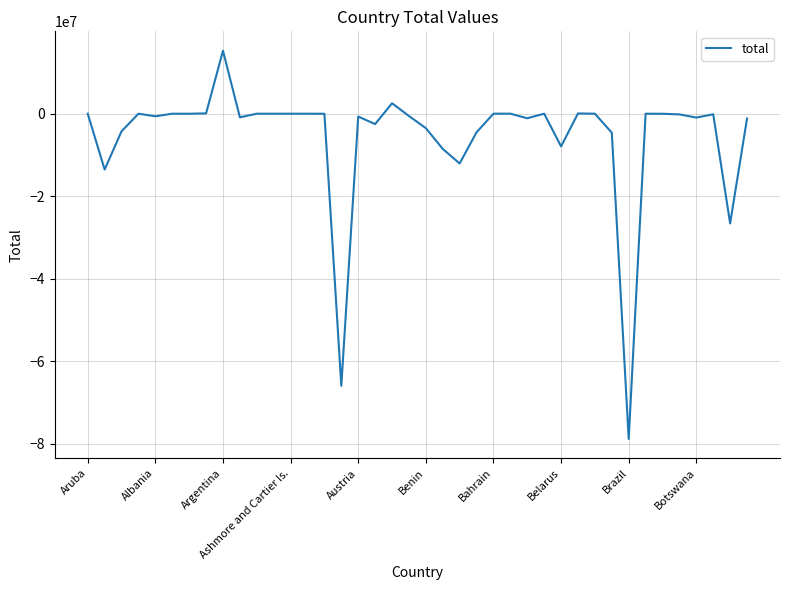

What is the greatest value displayed?

15250951.2